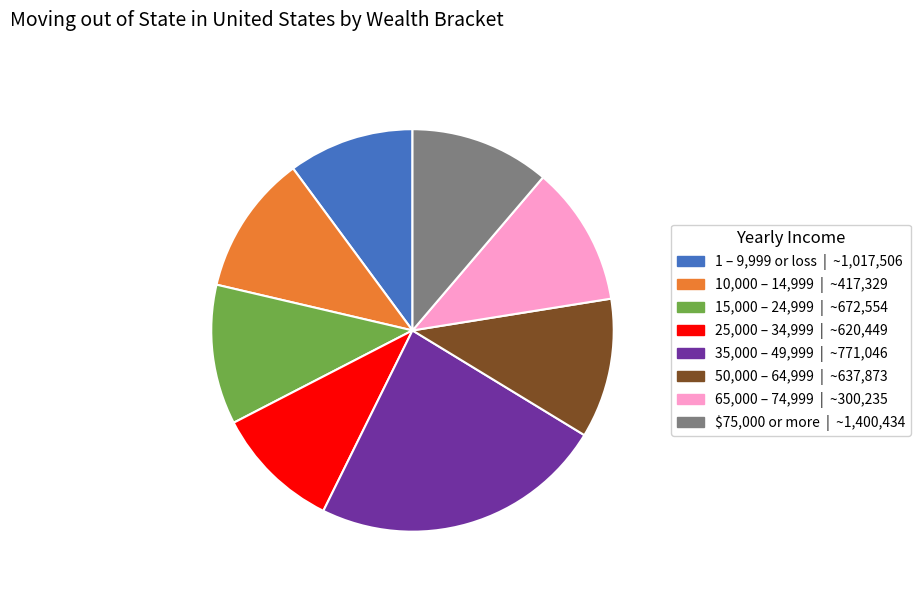

Is there a majority slice in this chart?

No